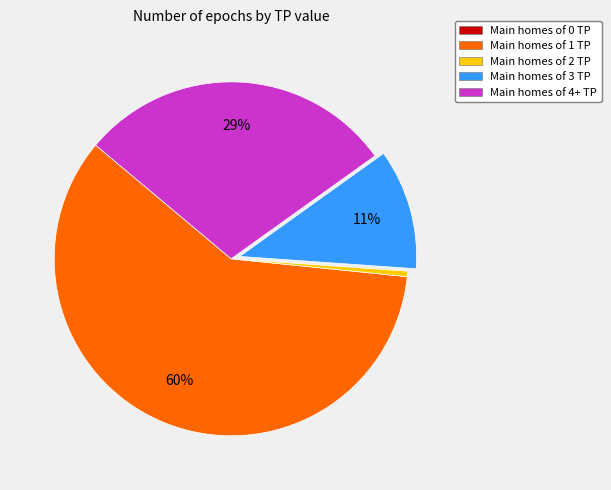

What is the largest slice in the pie chart?

Main homes of 1 TP